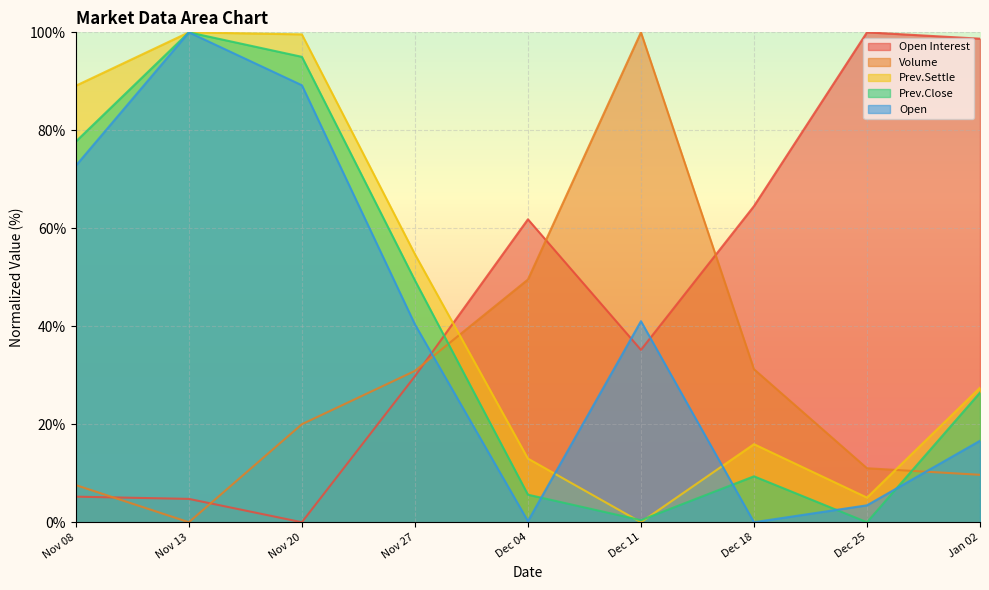

What position from the right is Dec 25?

2